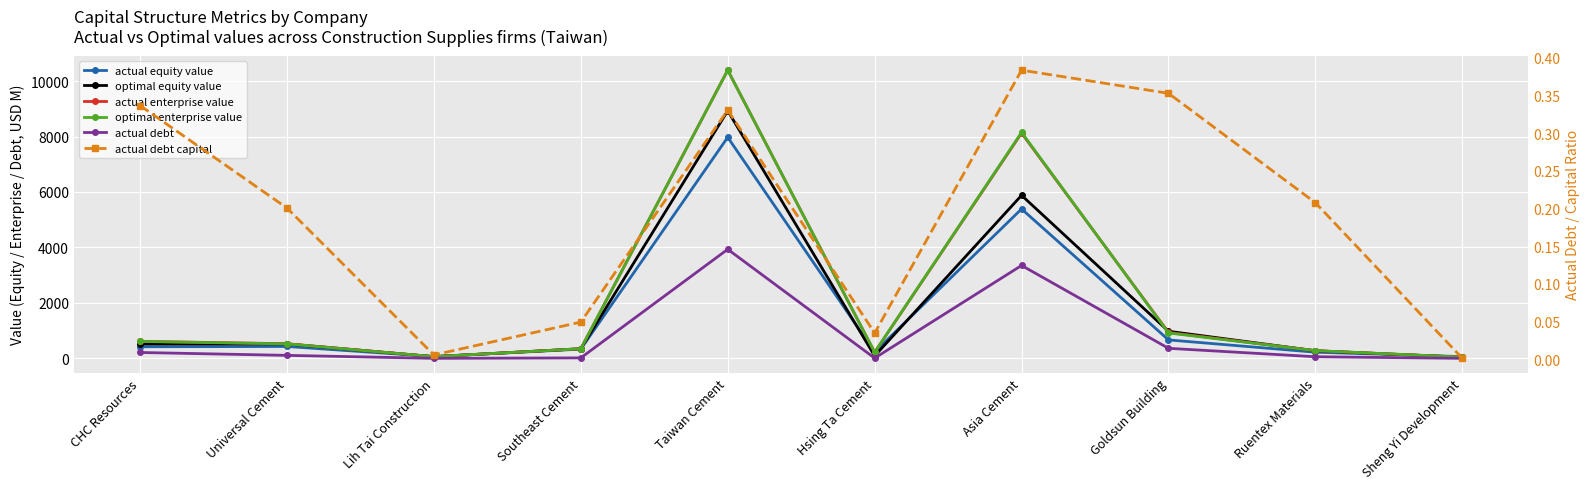

True or false: actual enterprise value and actual debt cross at least once.

False